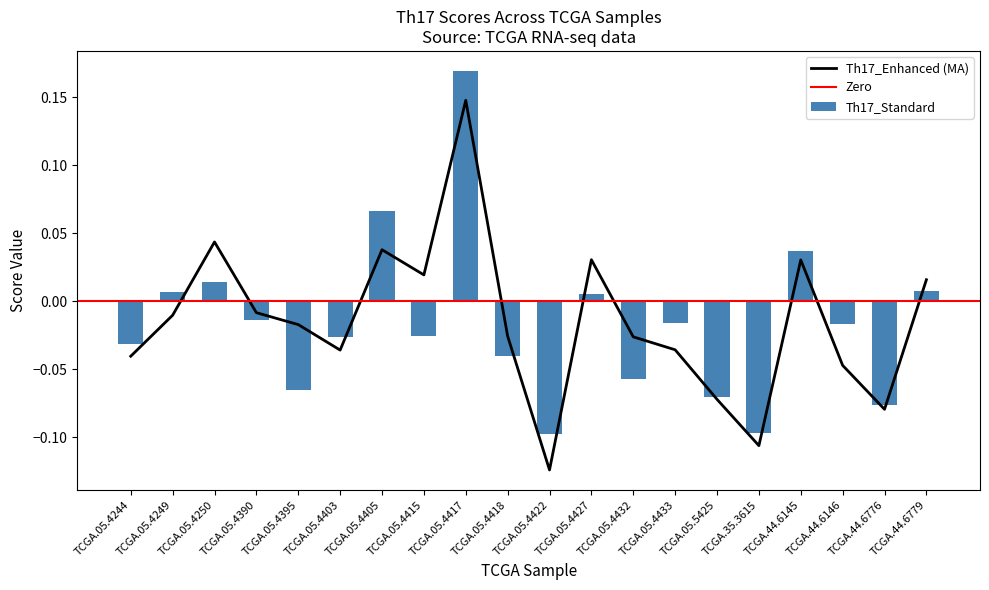

What is the sum of all Th17_Standard values?

-0.3